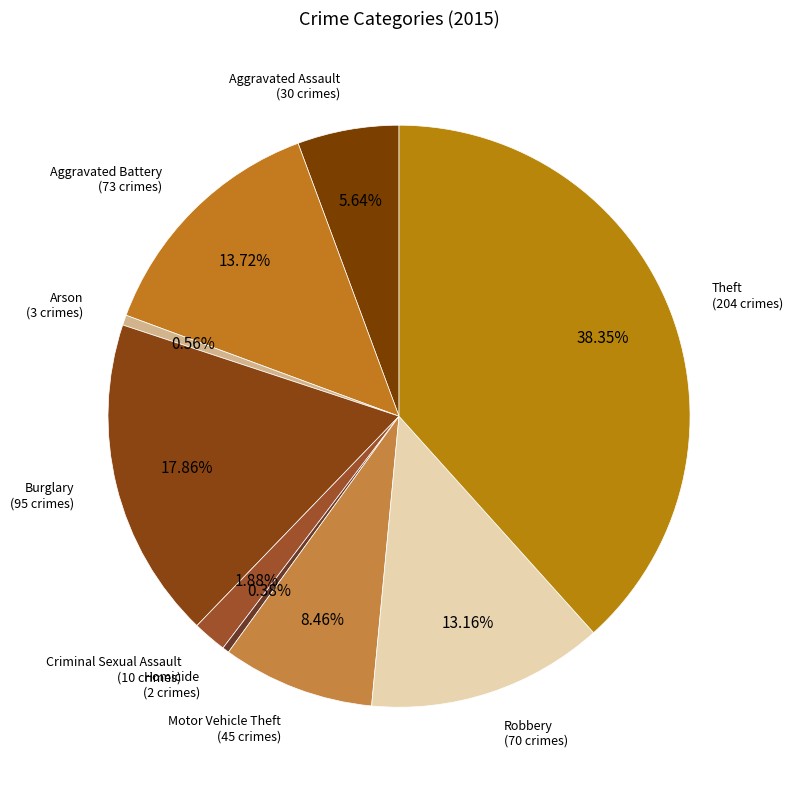

Count the number of slices in the pie.

9